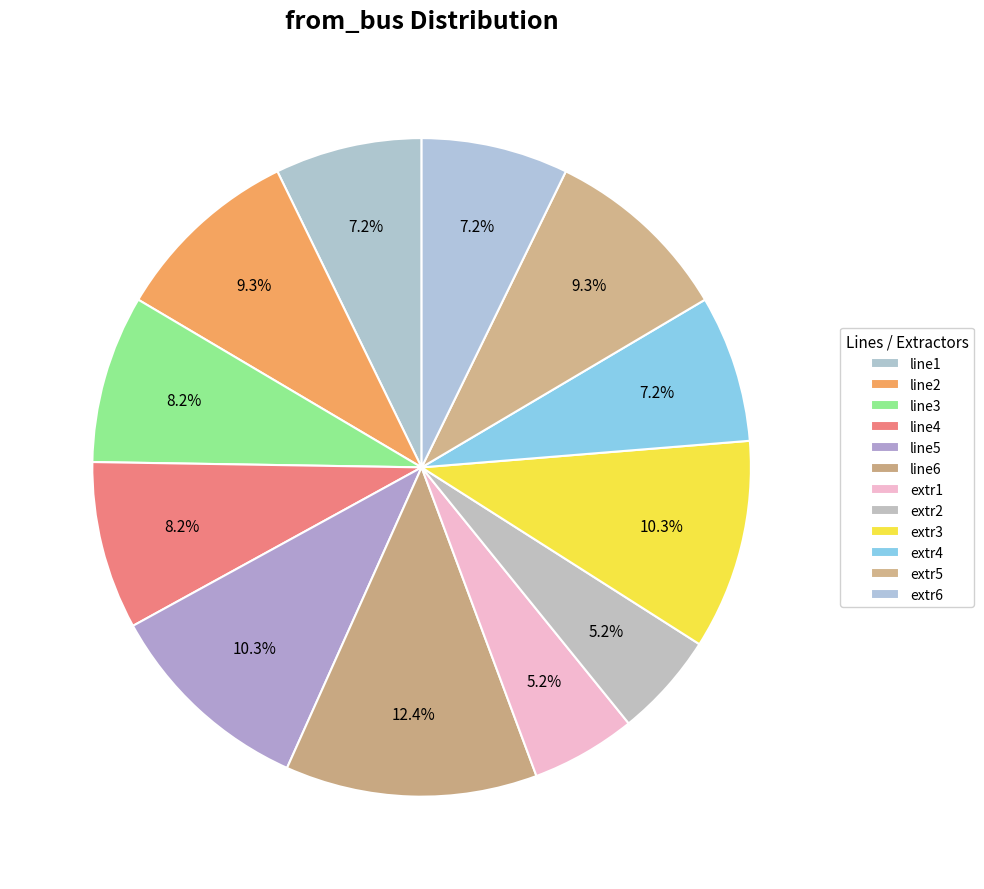

Which category has the smallest portion of the pie?

extr1